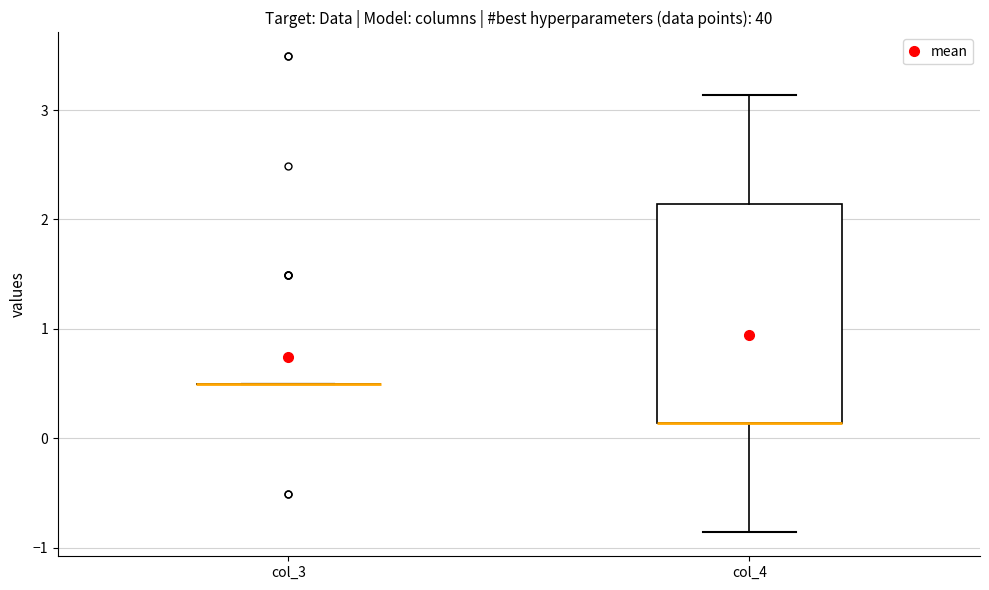

Comparing the boxes themselves (not the whiskers), which one is the tallest?

col_4